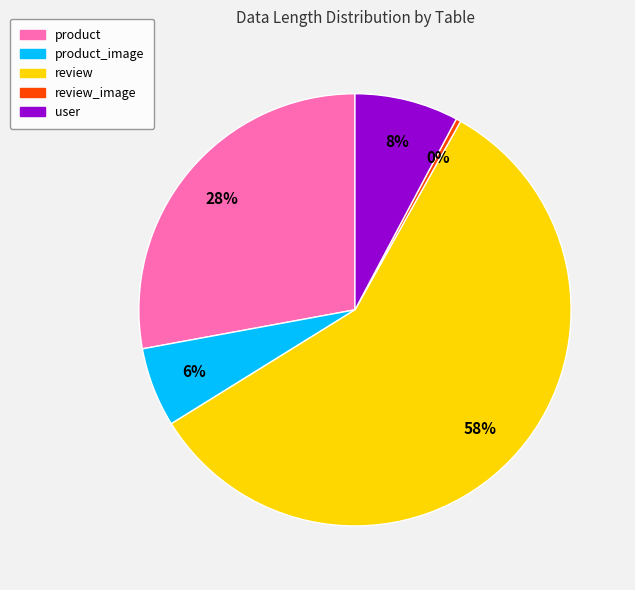

To the nearest percent, what is the average slice percentage?

20%